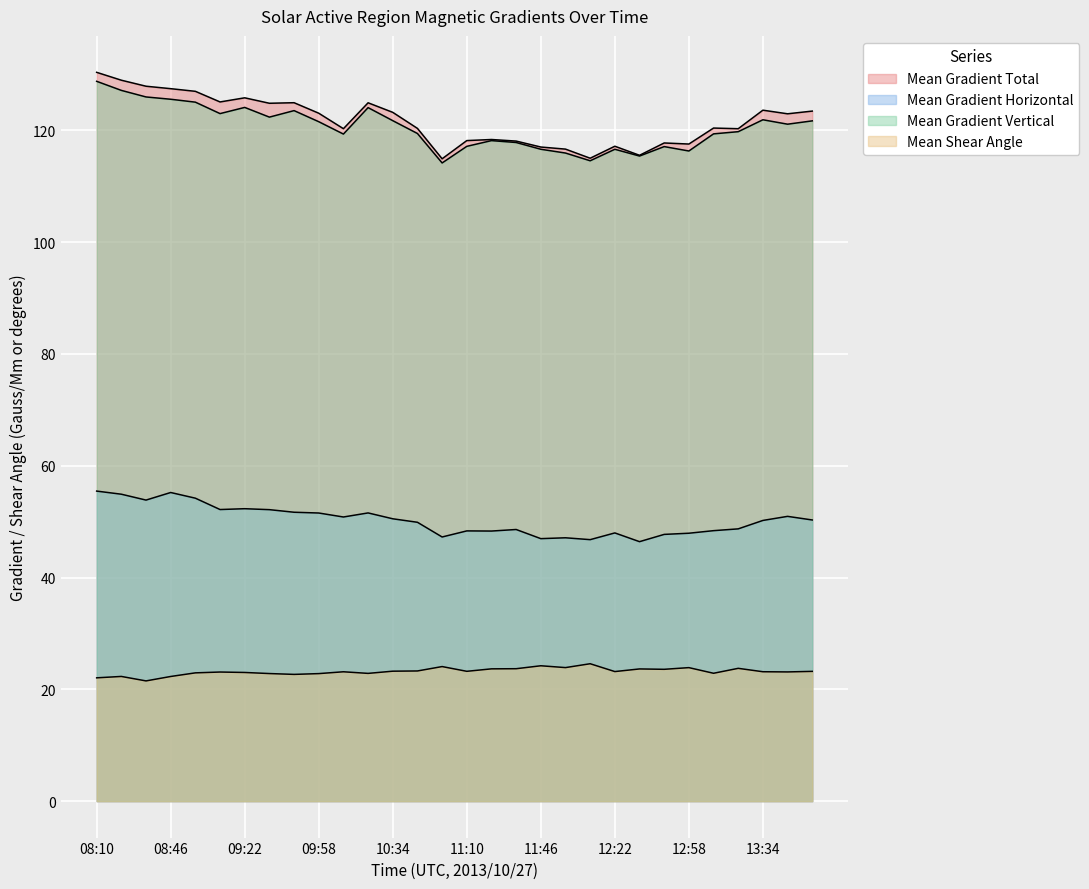

What is the difference between the highest and lowest values at 11:58?

92.7